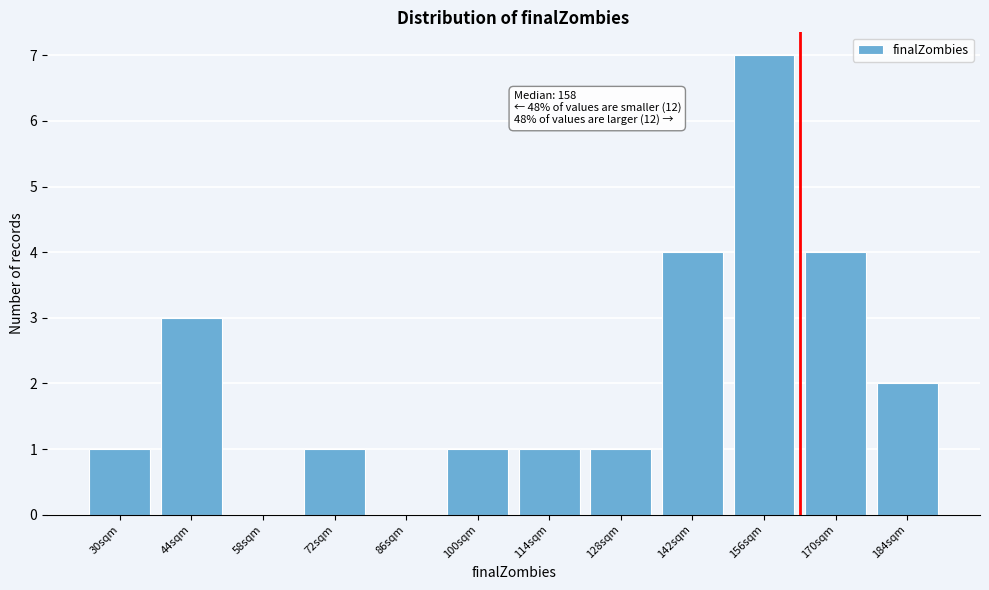

Reading left to right, extract all data points from this chart.

30sqm=1	44sqm=3	58sqm=0	72sqm=1	86sqm=0	100sqm=1	114sqm=1	128sqm=1	142sqm=4	156sqm=7	170sqm=4	184sqm=2